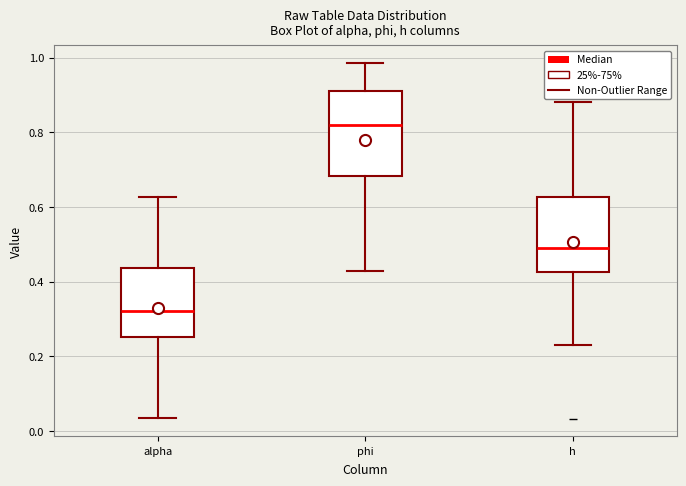

Which box's median line is the lowest?

alpha